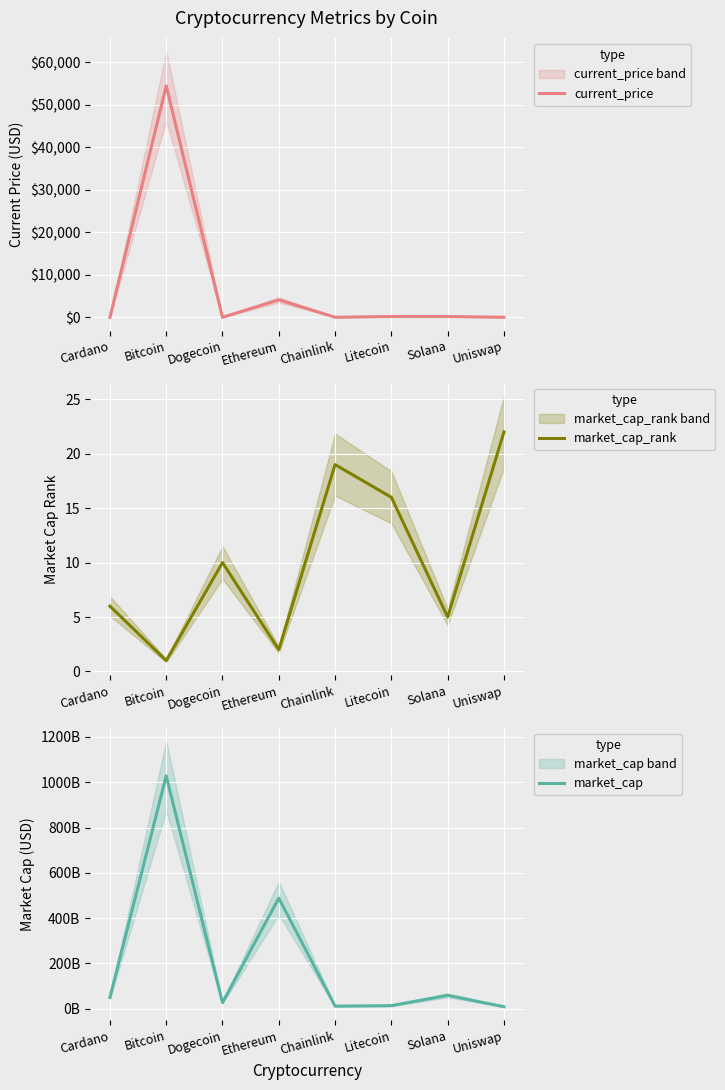

What is the lowest value of the current_price series?

0.2